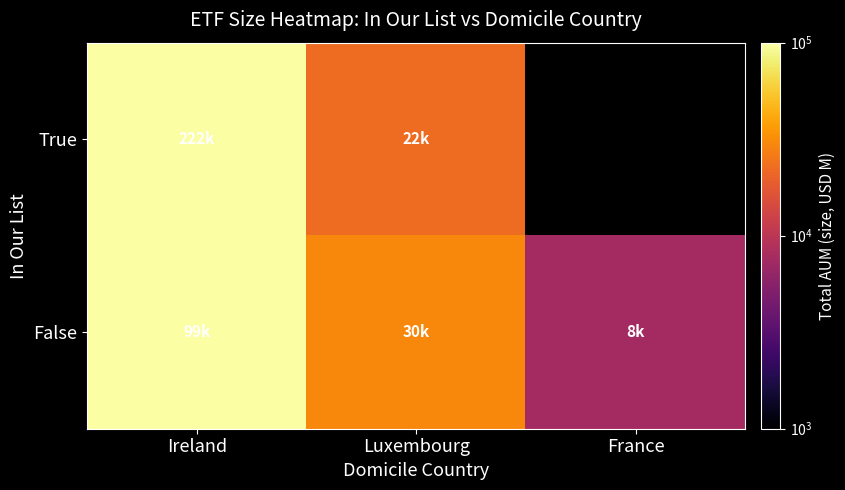

At Luxembourg, list the series in order from smallest to largest.

True, False